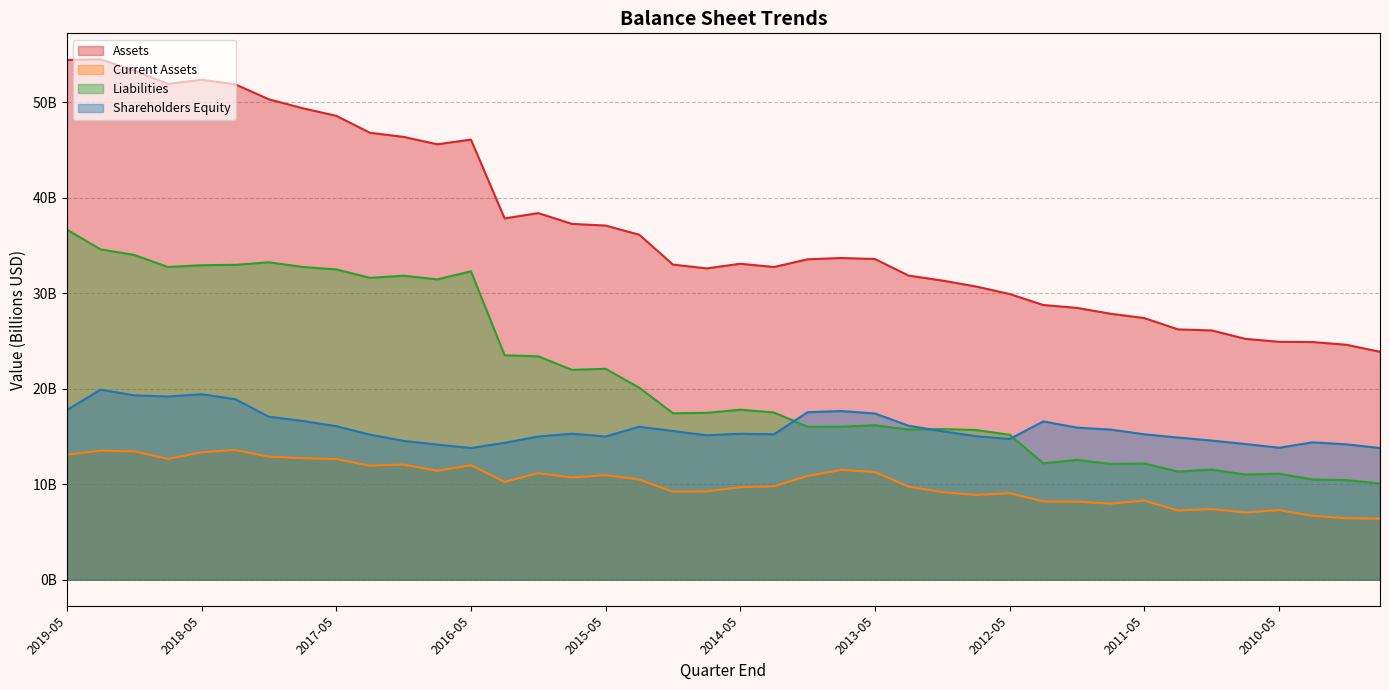

What is the total value across all series at 2018-08?

116.4